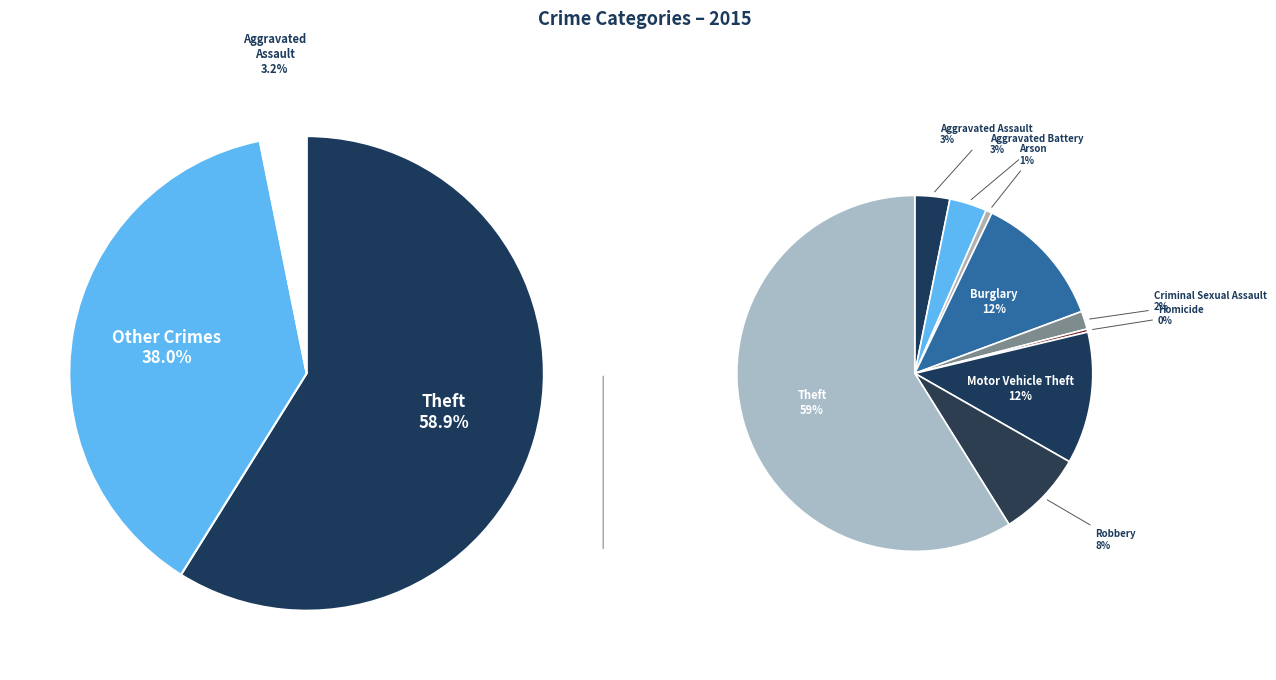

How many segments does this pie chart have?

9